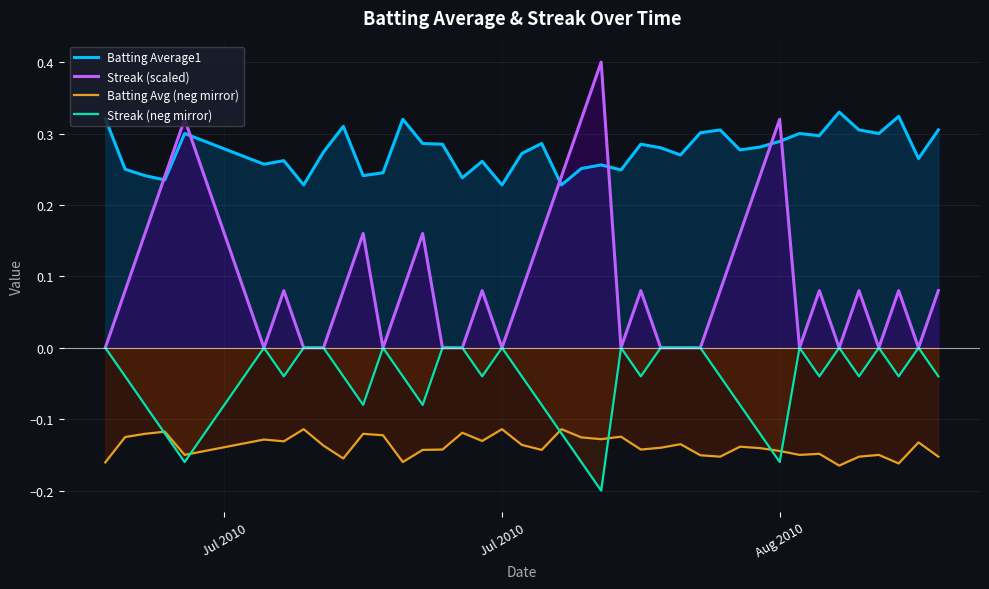

How many interior local peaks does the Streak (neg mirror) series have?

8